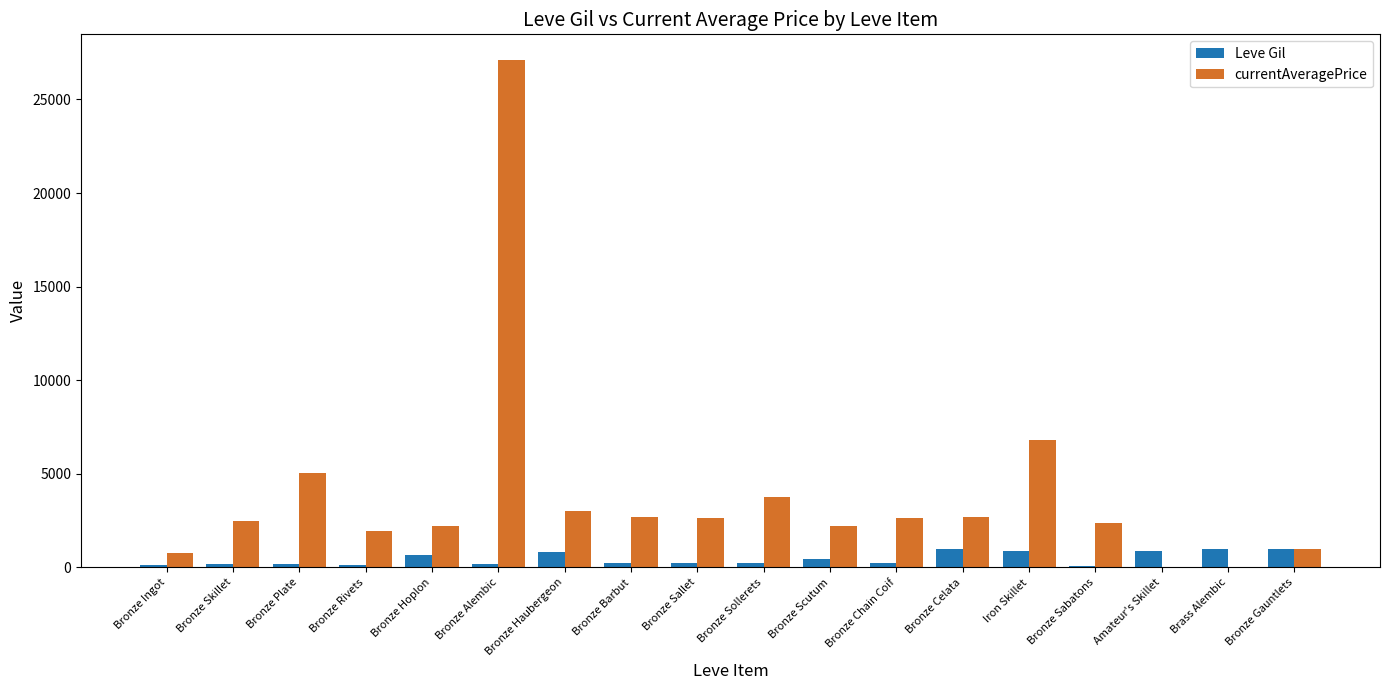

Count the number of categories in the chart.

18